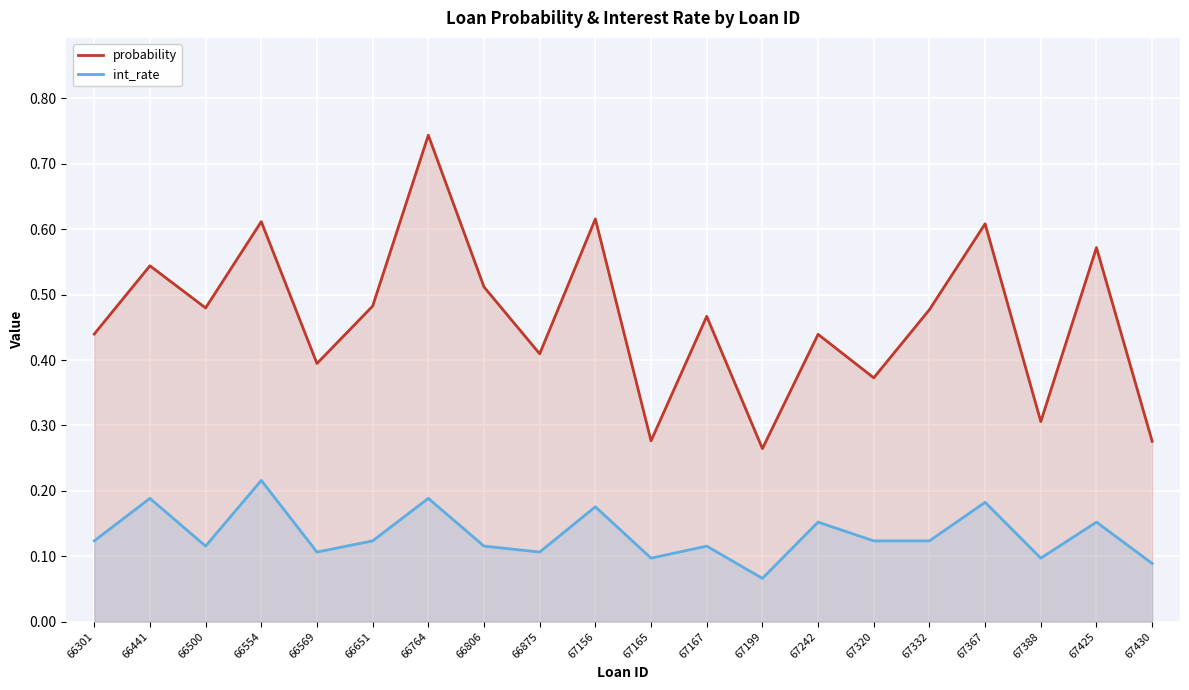

Reading right to left, transcribe all the data shown in this chart.

probability: 0.3	0.6	0.3	0.6	0.5	0.4	0.4	0.3	0.5	0.3	0.6	0.4	0.5	0.7	0.5	0.4	0.6	0.5	0.5	0.4
int_rate: 0.1	0.2	0.1	0.2	0.1	0.1	0.2	0.1	0.1	0.1	0.2	0.1	0.1	0.2	0.1	0.1	0.2	0.1	0.2	0.1